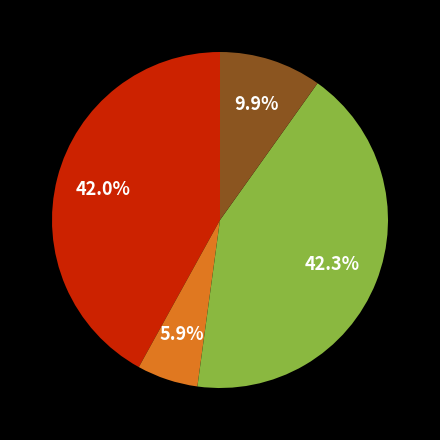

Does any single category account for the majority?

No